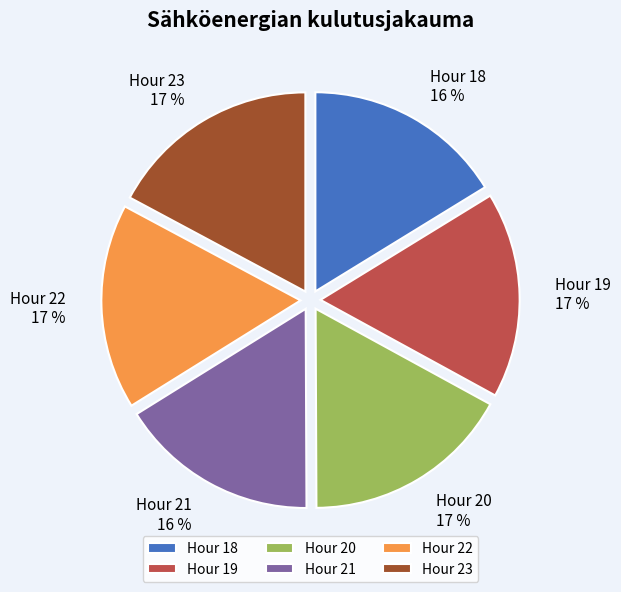

To the nearest percent, what portion does Hour 22 represent?

17%